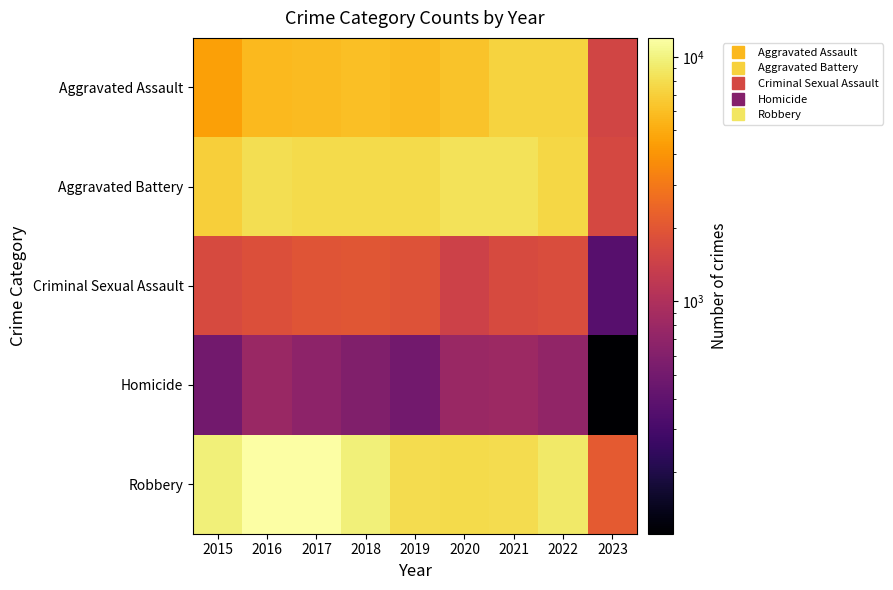

What is the total value across all series at 2018?

25989